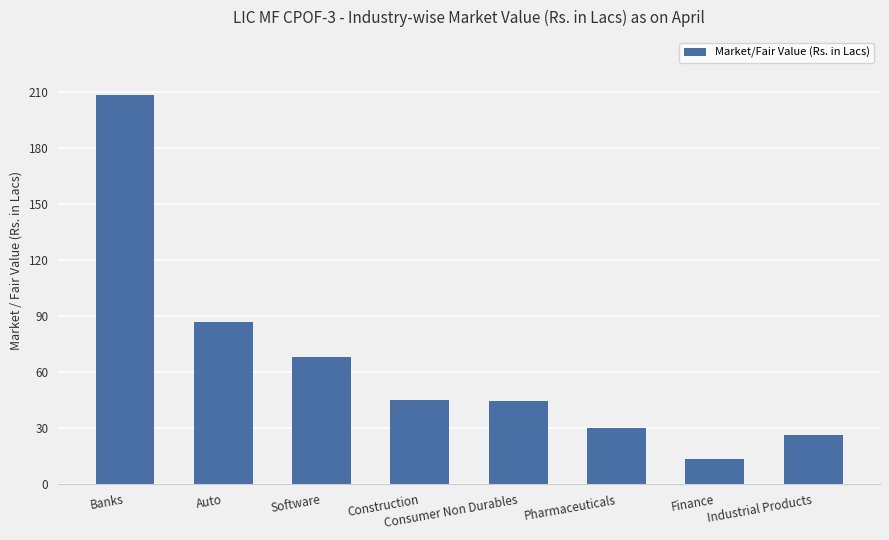

The value at Pharmaceuticals is 18.9. True or false?

False